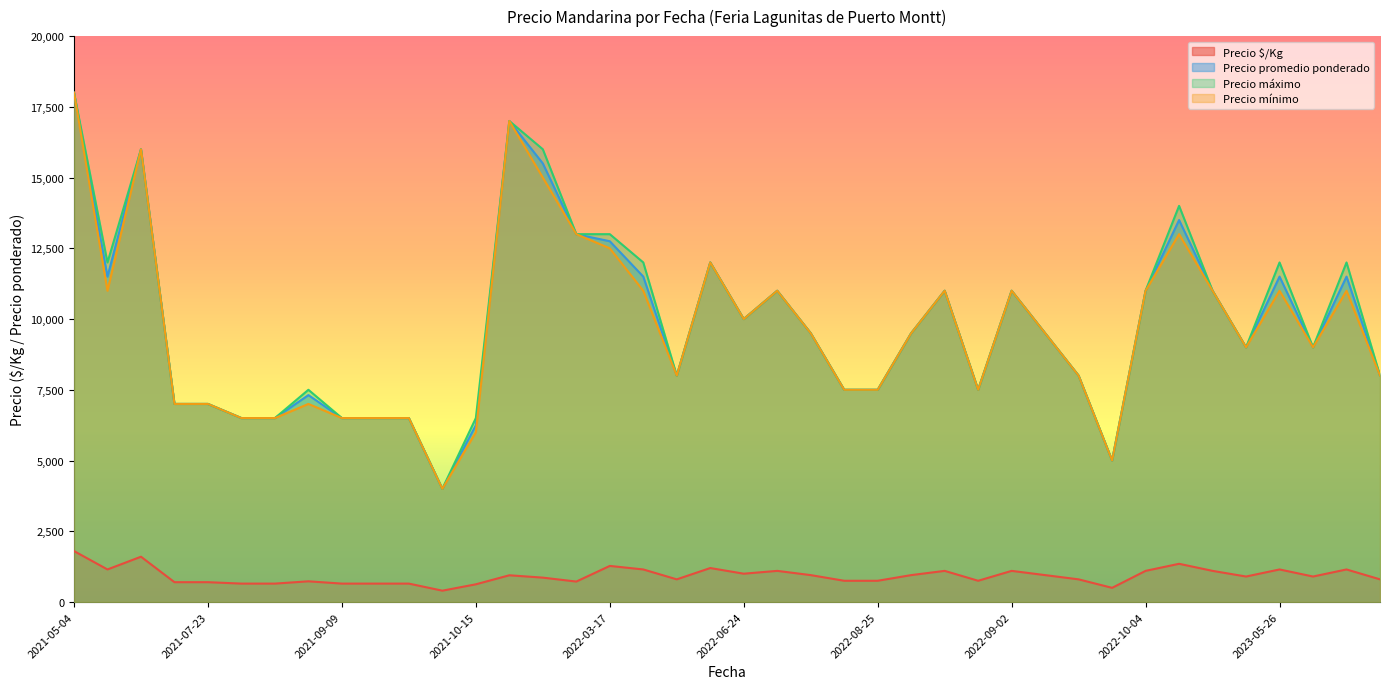

How many values in the Precio $/Kg series exceed 900?

19